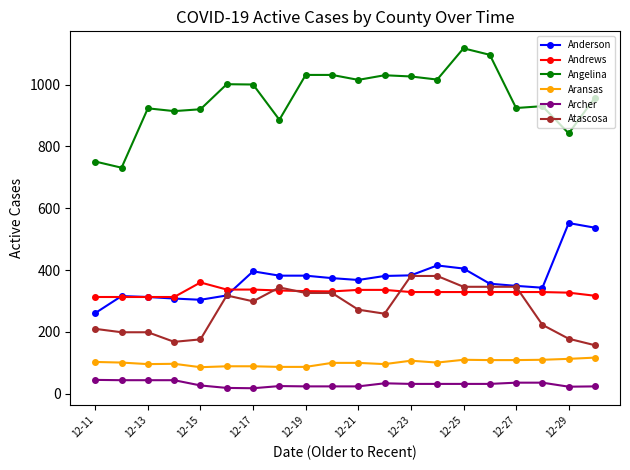

What is the smallest value displayed?

18